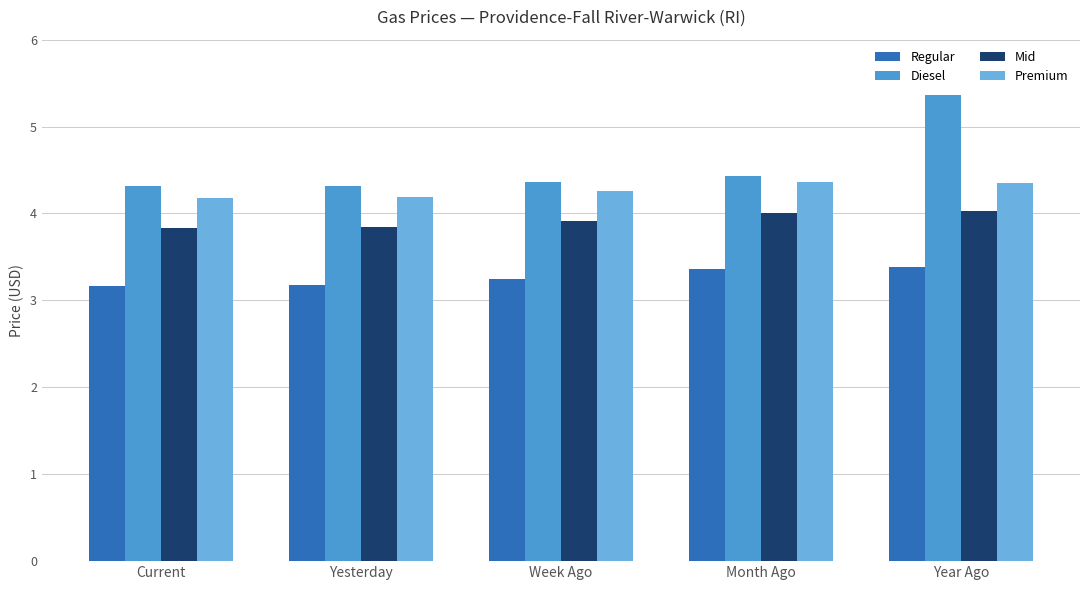

What is the label of the 4th bar from the left?

Month Ago